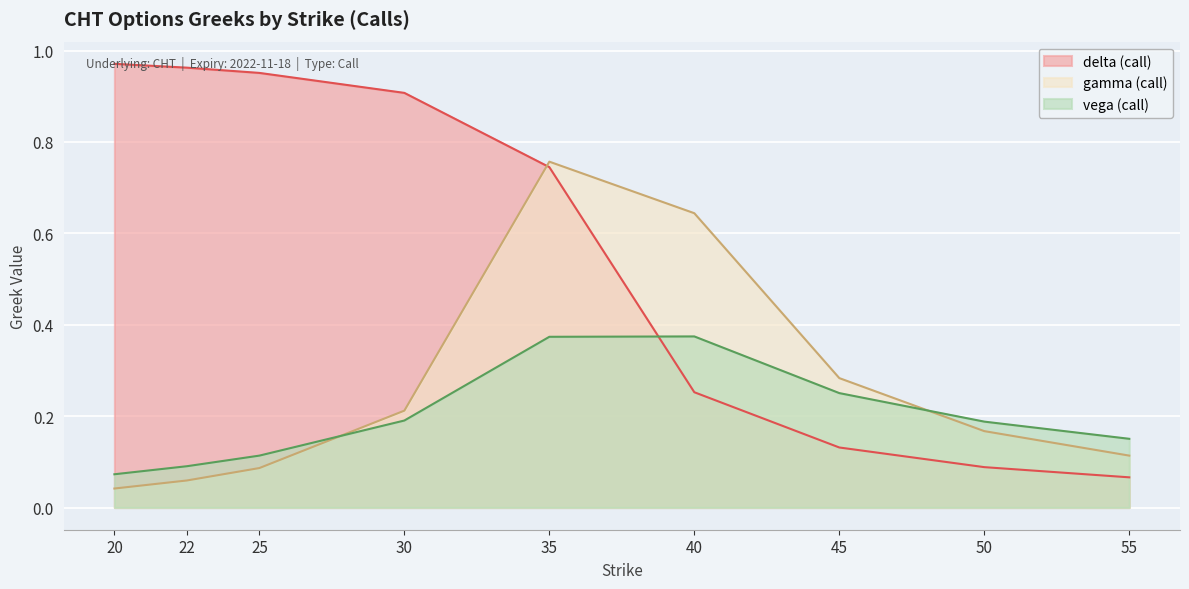

What is the difference between the maximum and minimum values in the vega (call) series?

0.3